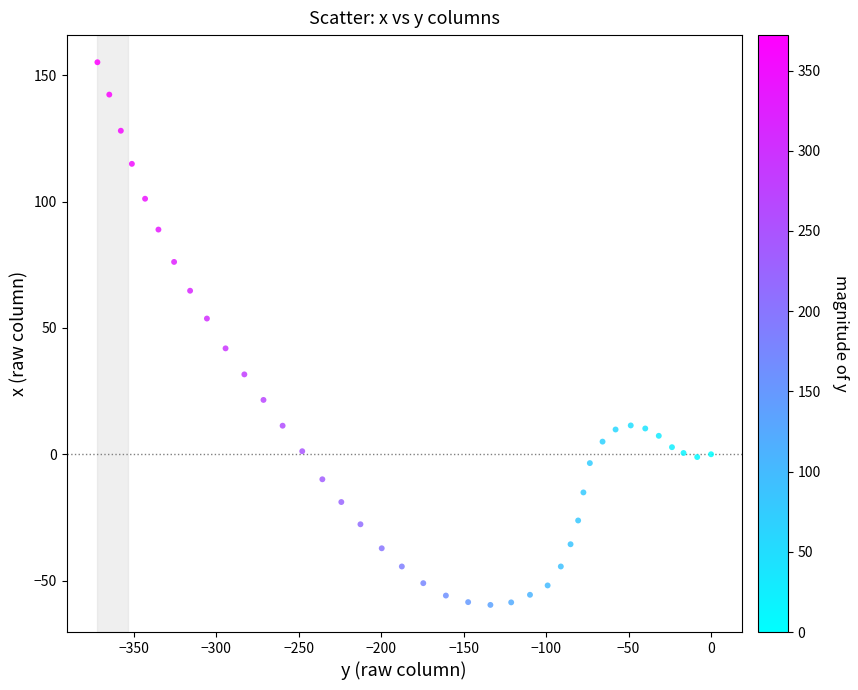

What is the range of X values (max minus min)?

372.1